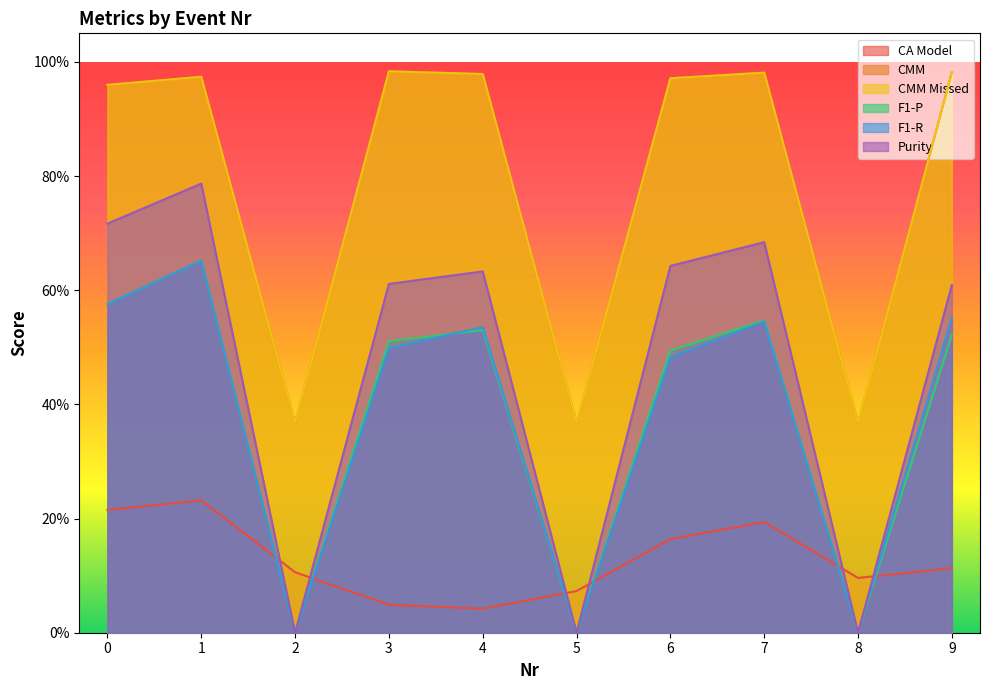

What are all the series names shown in the legend?

CA Model, CMM, CMM Missed, F1-P, F1-R, Purity